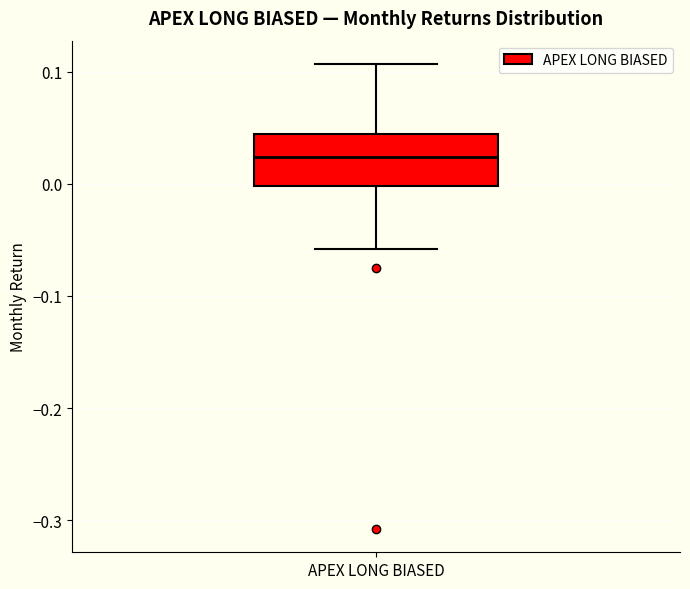

Transcribe this box plot: give where the median line is, the range the box spans, and where the two whiskers end, as read against the y-axis. The values are not printed on the chart, so give them approximately, as read against the axis.

median 0.02, box 0.00 to 0.04, whiskers -0.06 to 0.11